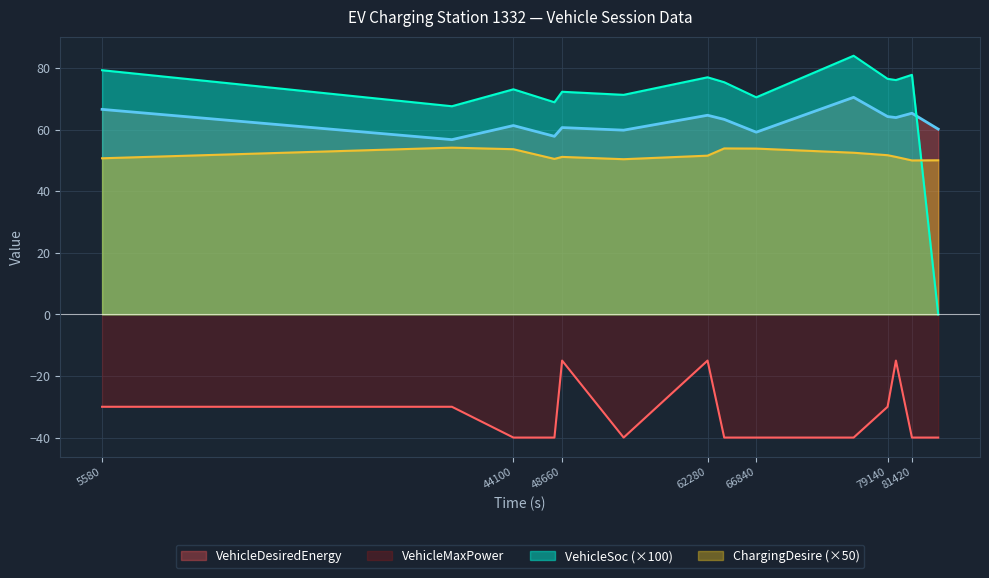

True or false: ChargingDesire and VehicleDesiredEnergy cross at least once.

False